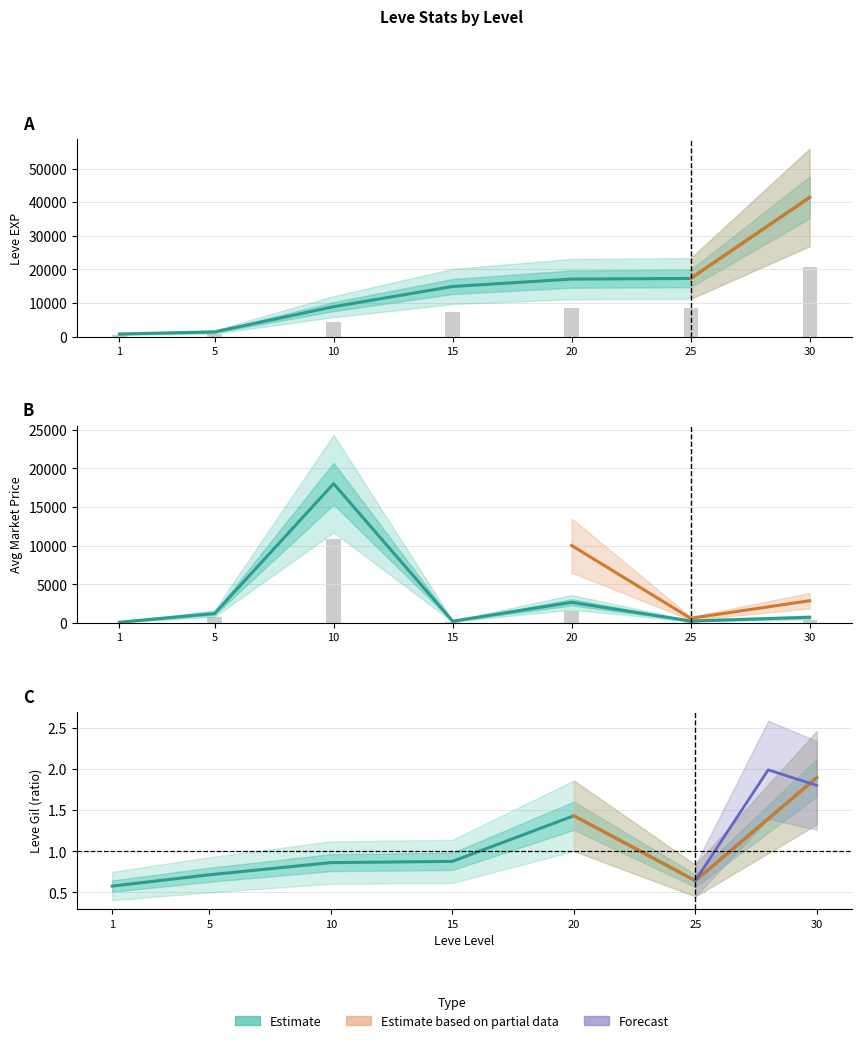

What is the total value across all series at 5?

2643.0